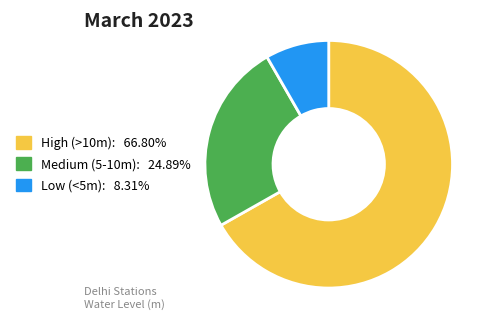

What is the ratio of the value at Medium (5-10m): 24.89% to the value at Low (<5m): 8.31%?

3.0